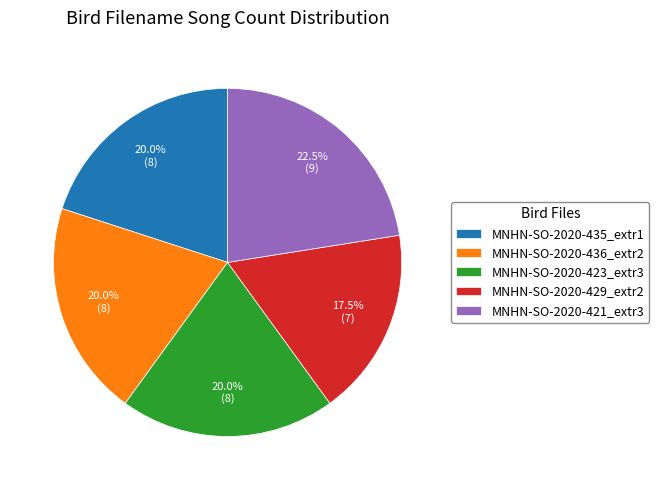

What is the smallest slice in the pie chart?

MNHN-SO-2020-429_extr2